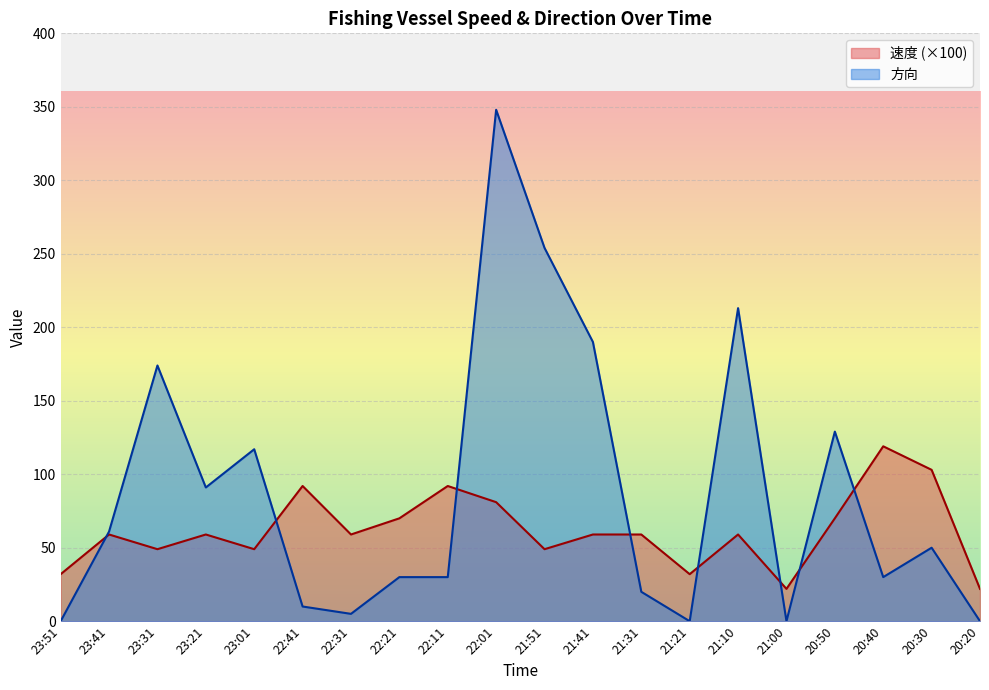

Which series has the largest total across all categories?

方向